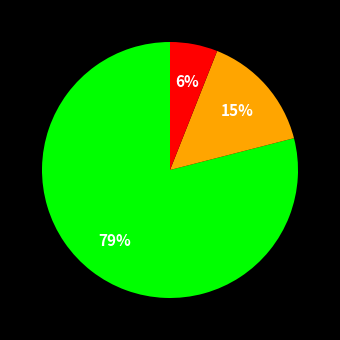

Count the number of slices in the pie.

3